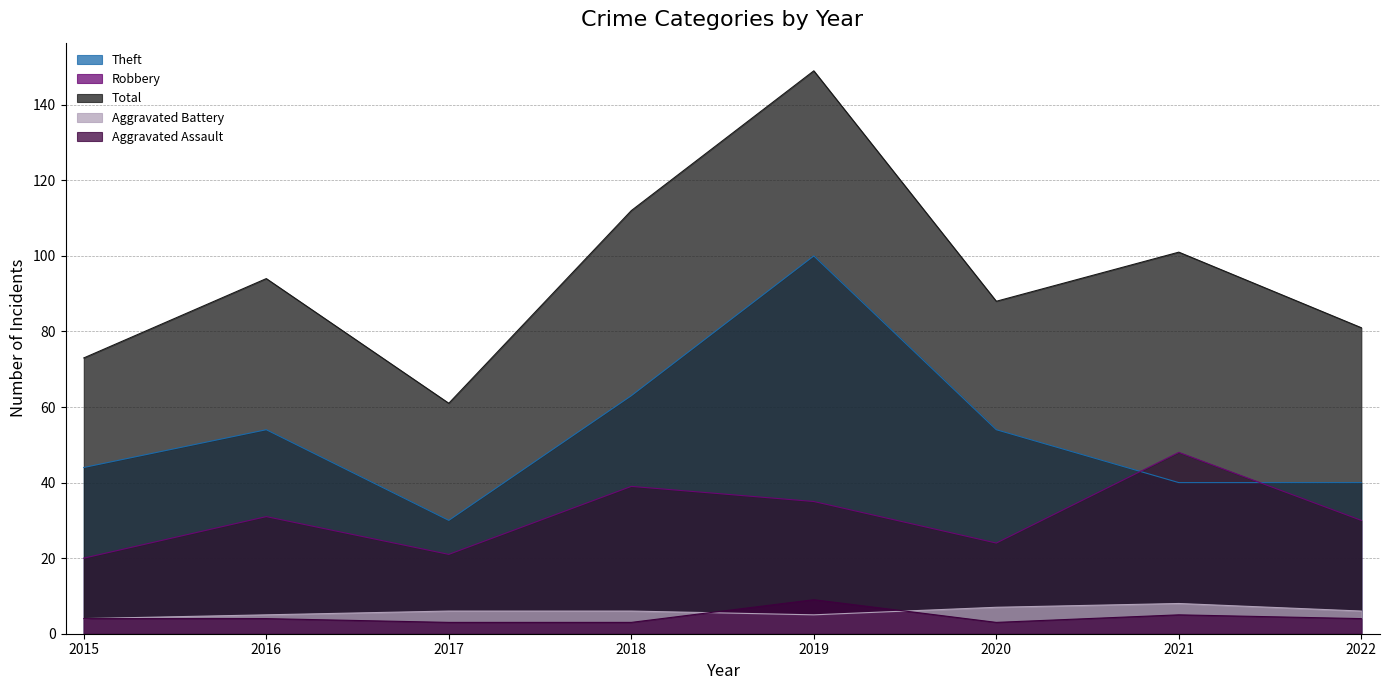

At which category does Total reach its first local peak?

2016